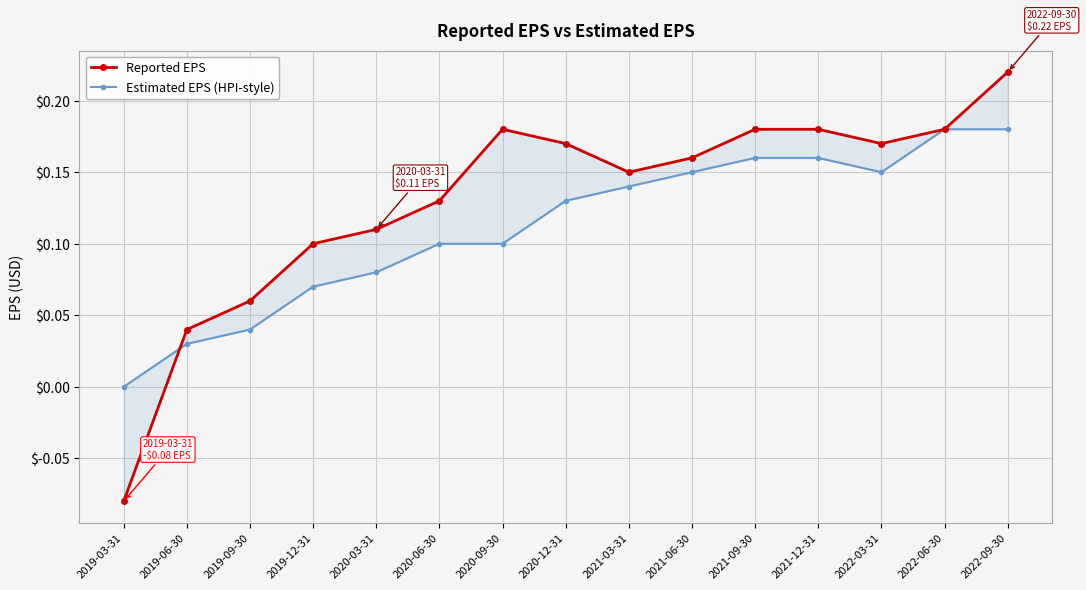

True or false: Estimated EPS (HPI-style) has a value of 0.1 at 2019-12-31.

True